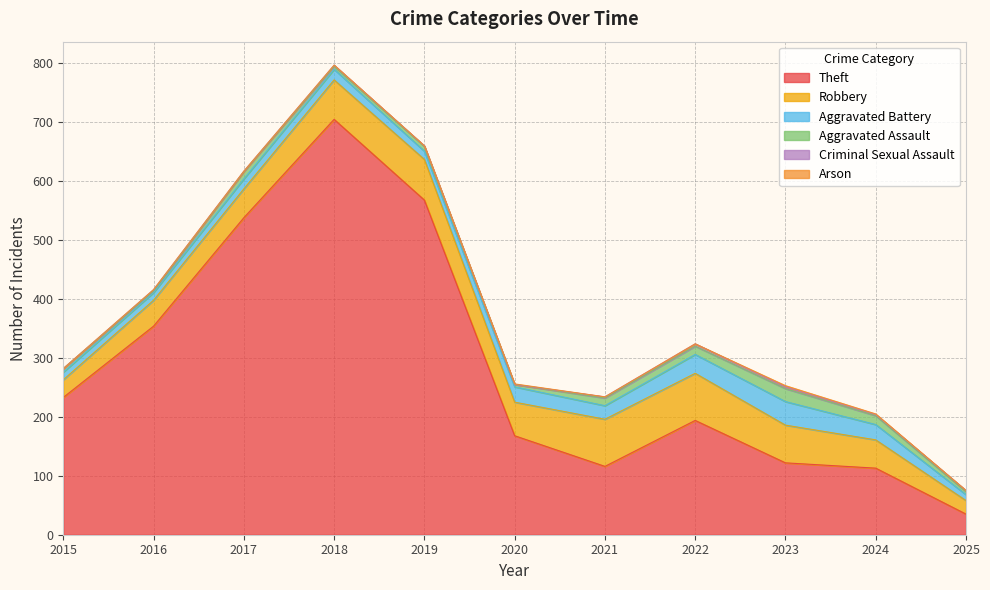

Where is the first local minimum for Aggravated Assault?

2016